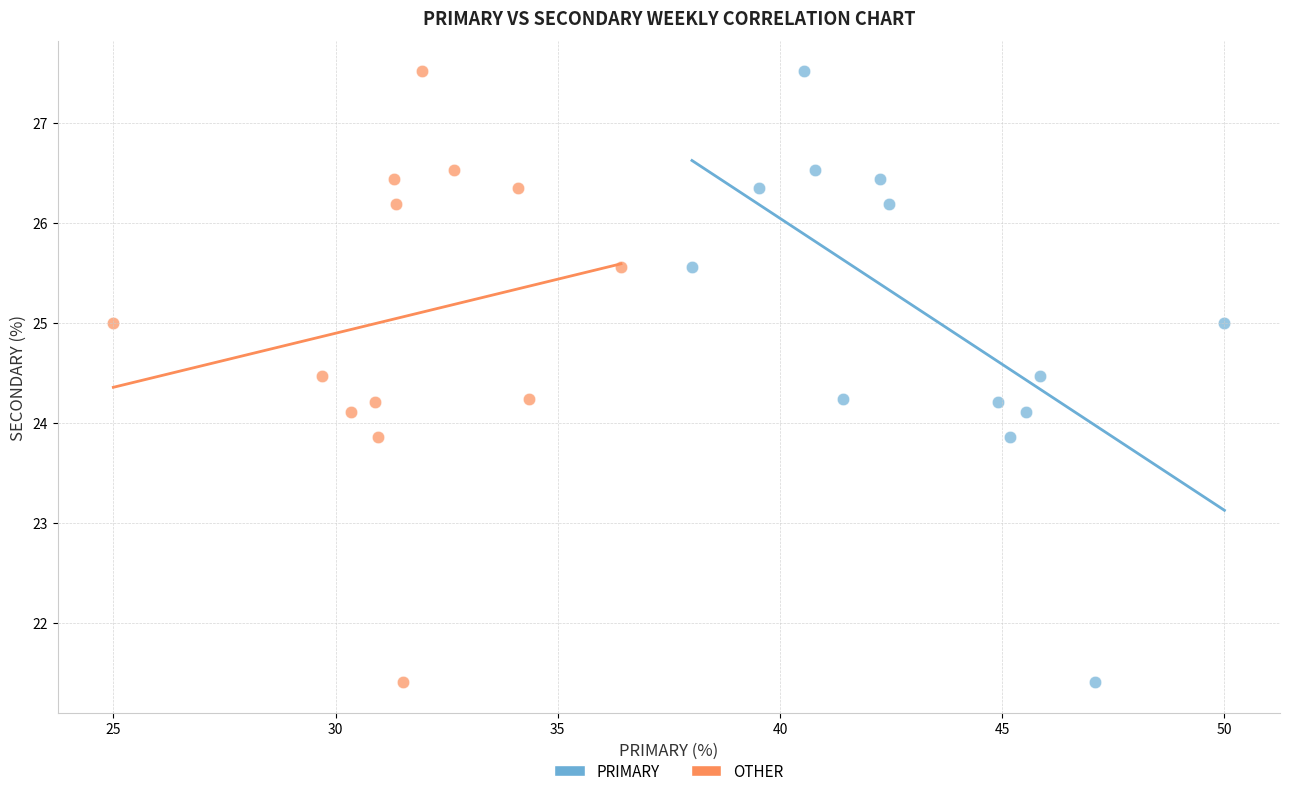

What are all the series names shown in the legend?

PRIMARY, OTHER